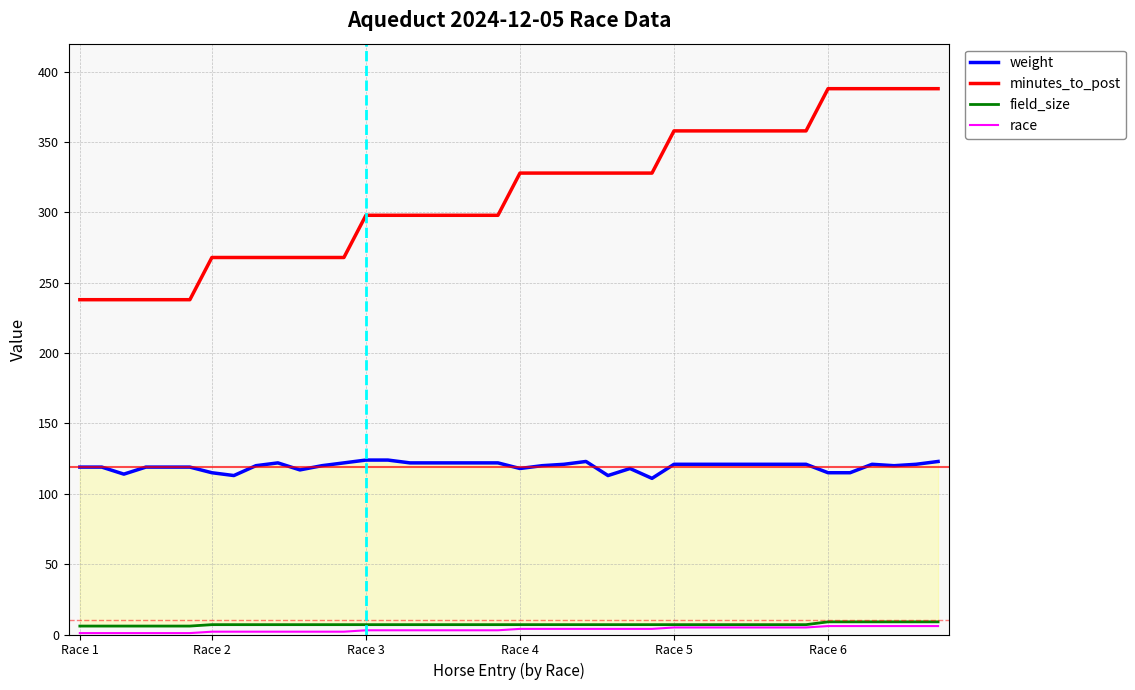

What position from the left is 7?

8